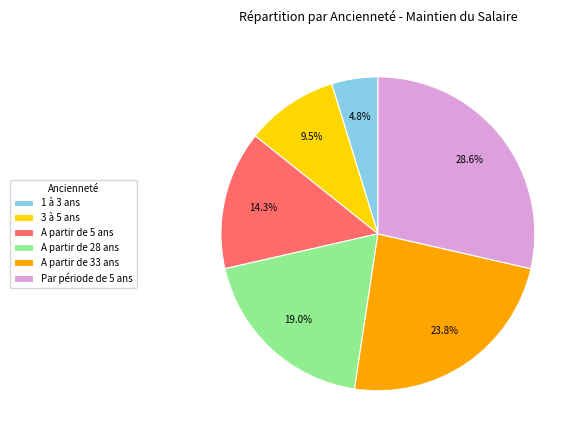

What percentage do A partir de 33 ans and A partir de 5 ans together represent?

38.1%